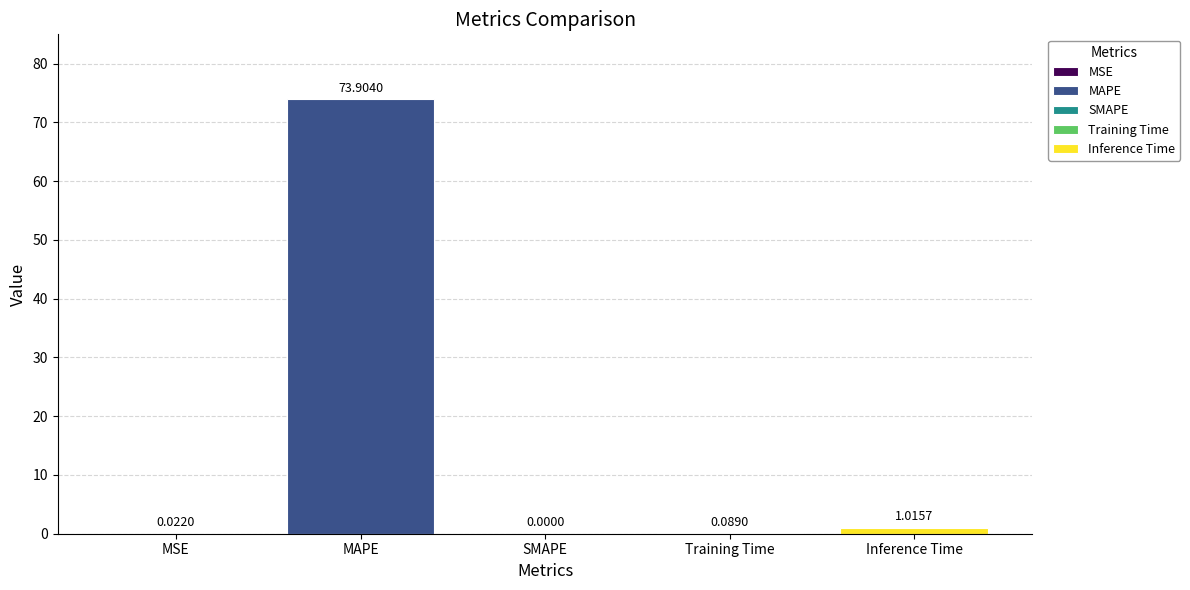

What is the label of the 2nd bar from the right?

Training Time